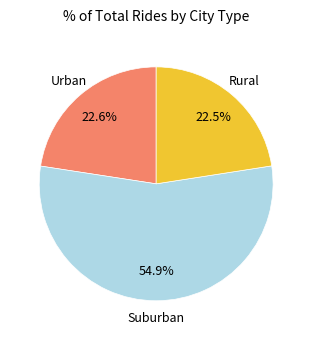

Is there a majority slice in this chart?

Yes